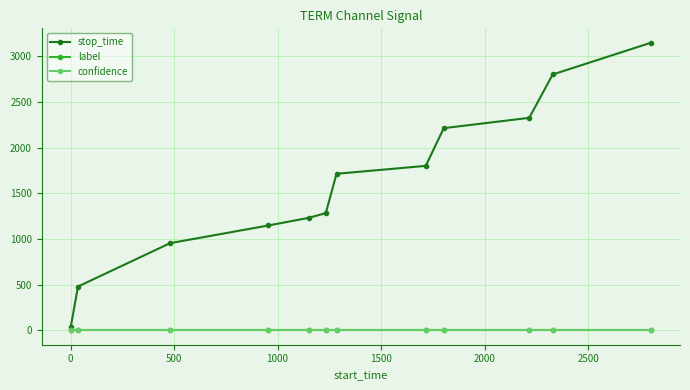

Is this an area chart (filled region under the line)?

No